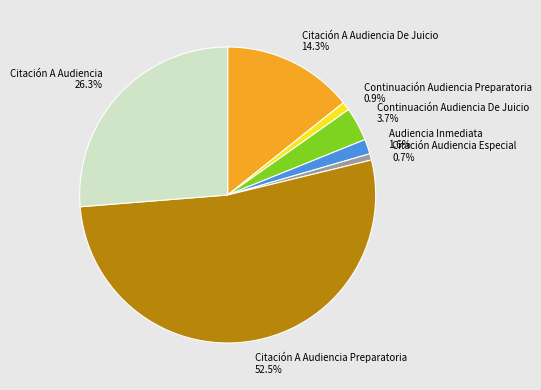

Which slice is the largest?

Citación A Audiencia Preparatoria